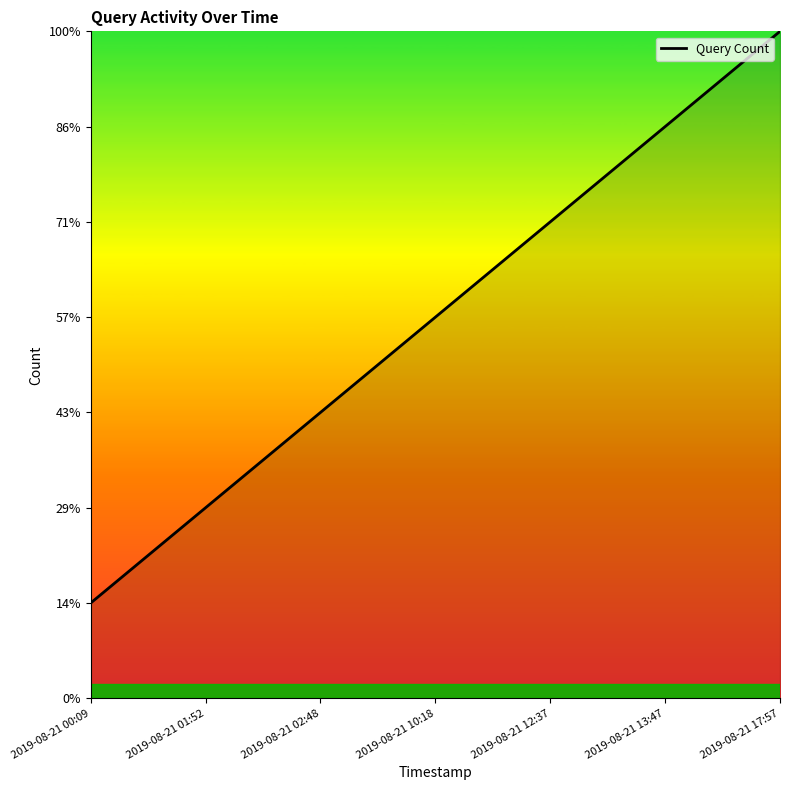

Rank the categories by value from lowest to highest.

2019-08-21 00:09, 2019-08-21 01:52, 2019-08-21 02:48, 2019-08-21 10:18, 2019-08-21 12:37, 2019-08-21 13:47, 2019-08-21 17:57